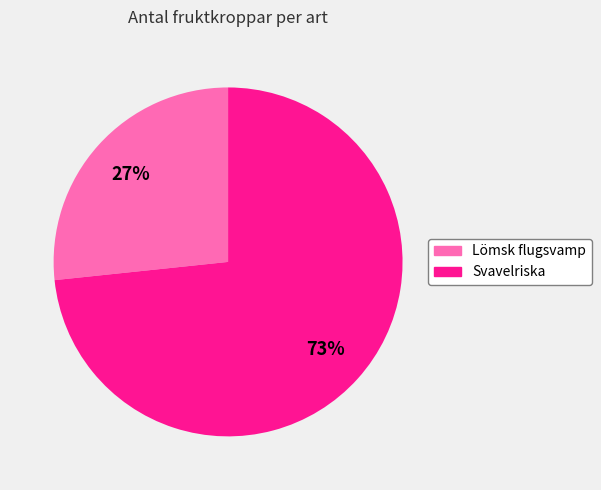

To the nearest percent, what is the combined percentage of Lömsk flugsvamp and Svavelriska?

100%